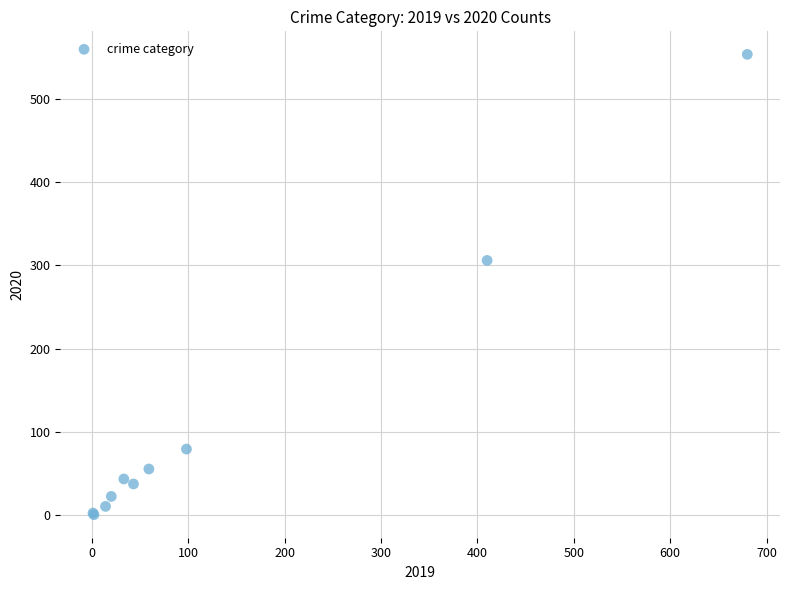

What Y value in the scatter plot is closest to 277?

306